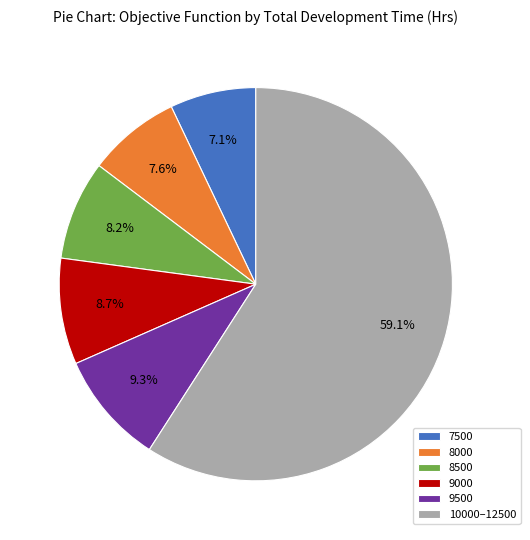

Combined, do 8500 and 7500 account for over 50%?

No